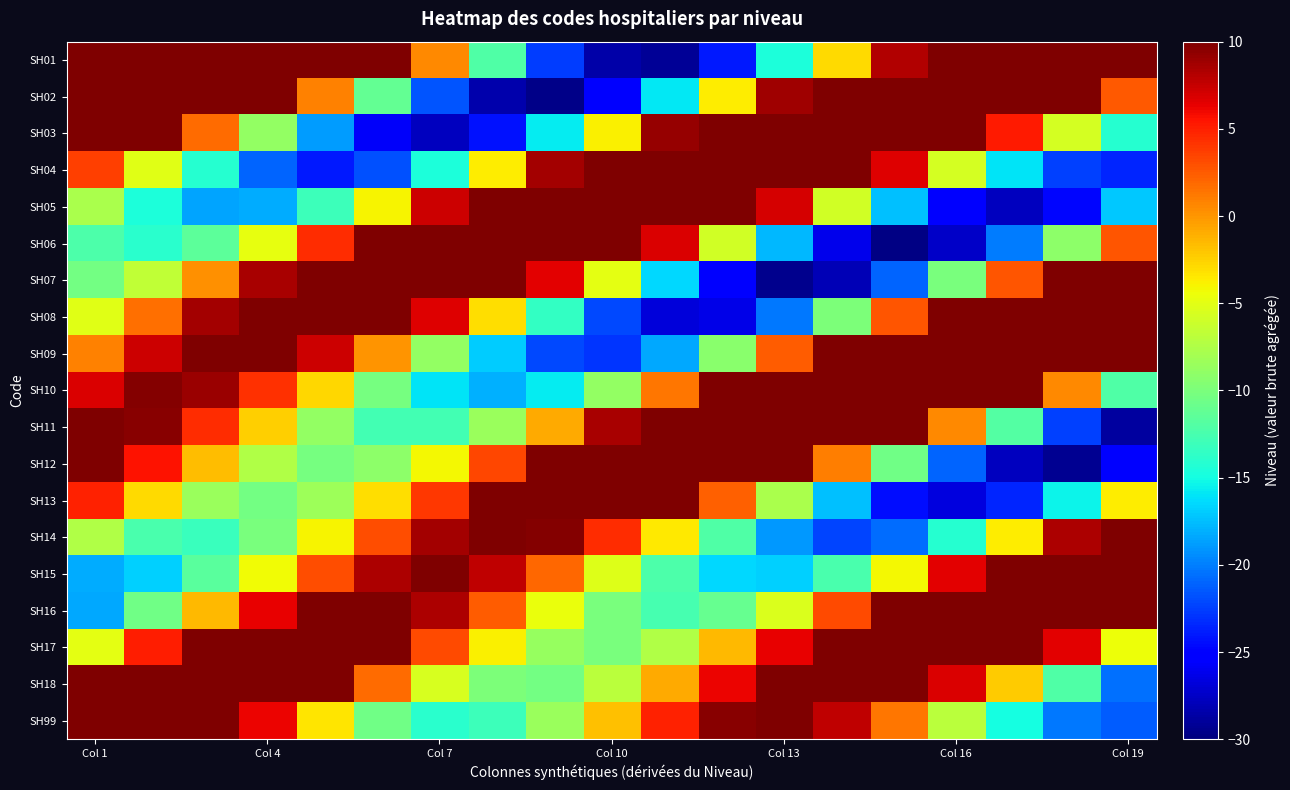

Reading left to right, what are all the values shown in this chart?

SH01: 10.0	19.1	25.1	26.2	21.8	12.7	0.6	-12.1	-22.5	-28.6	-29.1	-24.0	-14.6	-3.0	8.2	16.7	20.7	19.7	14.6
SH02: 19.8	21.9	19.2	11.7	0.8	-11.2	-21.7	-28.3	-29.6	-25.1	-15.8	-3.7	8.8	18.9	24.7	25.1	20.6	12.3	2.6
SH03: 15.8	10.6	1.7	-8.9	-18.8	-25.7	-27.8	-24.3	-15.7	-3.8	9.1	20.1	27.1	28.7	24.7	16.1	5.2	-5.7	-14.1
SH04: 3.6	-5.1	-14.1	-21.0	-23.9	-21.8	-14.6	-3.7	8.7	19.9	27.6	30.0	26.6	18.2	6.6	-5.7	-16.0	-22.3	-23.6
SH05: -7.7	-14.6	-18.6	-18.1	-13.0	-3.9	7.2	17.9	25.8	28.9	26.4	18.5	7.0	-5.9	-17.4	-25.2	-27.7	-24.7	-17.2
SH06: -12.3	-14.0	-11.4	-4.8	4.4	14.1	21.8	25.6	24.2	17.5	6.8	-5.8	-17.7	-26.2	-29.7	-27.5	-20.0	-9.1	2.8
SH07: -10.3	-6.6	0.2	8.5	16.0	20.5	20.5	15.6	6.5	-5.0	-16.4	-25.3	-29.5	-28.0	-21.0	-10.0	2.7	14.4	22.8
SH08: -5.1	1.6	8.7	14.1	16.0	13.4	6.6	-3.1	-13.5	-22.1	-26.8	-26.3	-20.3	-9.9	2.7	15.0	24.4	28.9	27.8
SH09: 0.9	7.3	11.2	11.3	7.3	0.0	-8.8	-17.0	-22.2	-22.8	-18.3	-9.4	2.4	14.4	24.1	29.4	29.0	23.1	12.8
SH10: 6.8	9.8	9.0	4.4	-2.7	-10.2	-15.9	-18.1	-15.6	-8.8	1.3	12.3	21.8	27.6	28.0	22.9	13.0	0.5	-12.0
SH11: 11.4	9.6	4.4	-2.5	-8.9	-12.8	-12.8	-8.6	-0.9	8.6	17.5	23.5	24.9	21.0	12.4	0.6	-11.9	-22.4	-28.8
SH12: 11.7	5.5	-1.6	-7.5	-10.3	-9.1	-4.1	3.3	11.4	17.6	20.2	18.1	11.3	1.0	-10.6	-20.9	-27.7	-29.2	-25.0
SH13: 5.0	-2.9	-8.5	-10.4	-8.4	-3.0	4.0	10.5	14.6	14.7	10.3	2.2	-7.8	-17.5	-24.4	-26.7	-23.6	-15.4	-3.7
SH14: -7.5	-12.5	-13.3	-10.0	-3.9	3.0	8.7	11.2	9.8	4.5	-3.5	-12.1	-19.0	-22.3	-20.6	-14.1	-3.7	8.3	19.5
SH15: -18.2	-16.9	-11.6	-4.2	3.1	8.3	10.0	7.7	2.0	-5.3	-12.2	-16.5	-16.8	-12.4	-4.1	6.4	16.9	24.7	28.0
SH16: -18.3	-10.5	-1.5	6.3	11.0	11.7	8.4	2.4	-4.5	-10.1	-12.6	-11.0	-5.3	3.1	12.4	20.1	24.1	23.1	16.9
SH17: -4.9	5.1	12.6	16.0	15.0	10.1	3.1	-3.8	-8.7	-10.1	-7.5	-1.4	6.3	13.7	18.5	19.1	14.9	6.5	-4.5
SH18: 14.4	20.2	21.1	17.2	10.1	1.8	-5.6	-10.0	-10.5	-7.0	-0.9	6.2	11.9	14.4	12.6	6.7	-2.2	-12.1	-20.6
SH99: 25.9	23.0	15.8	6.2	-3.4	-10.6	-14.0	-13.1	-8.5	-1.8	5.0	9.6	10.8	7.8	1.4	-6.9	-14.9	-20.2	-21.4